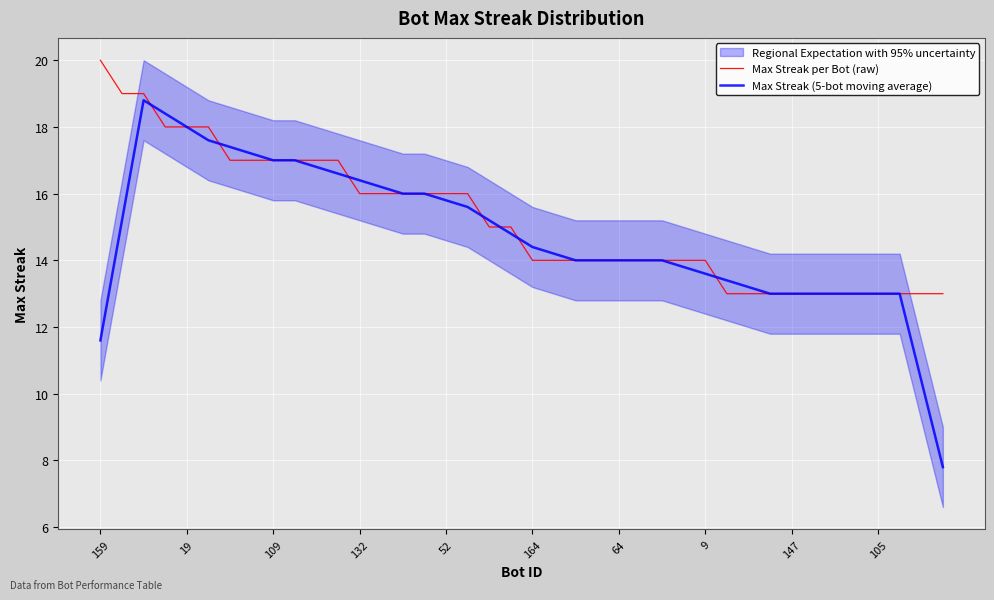

Which series has the widest spread of values?

Max Streak (5-bot moving average)